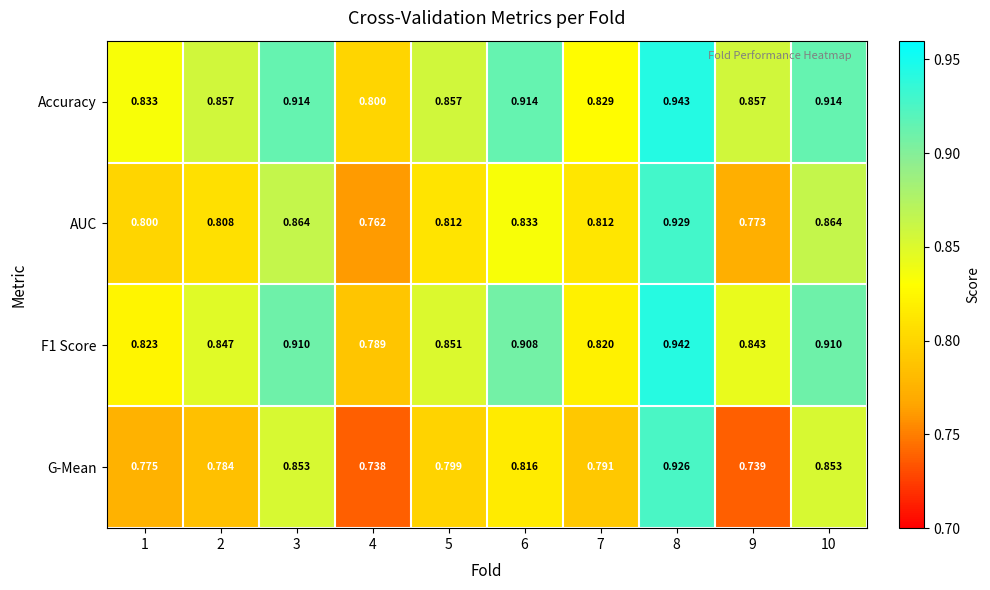

Which series has the largest total across all categories?

Accuracy